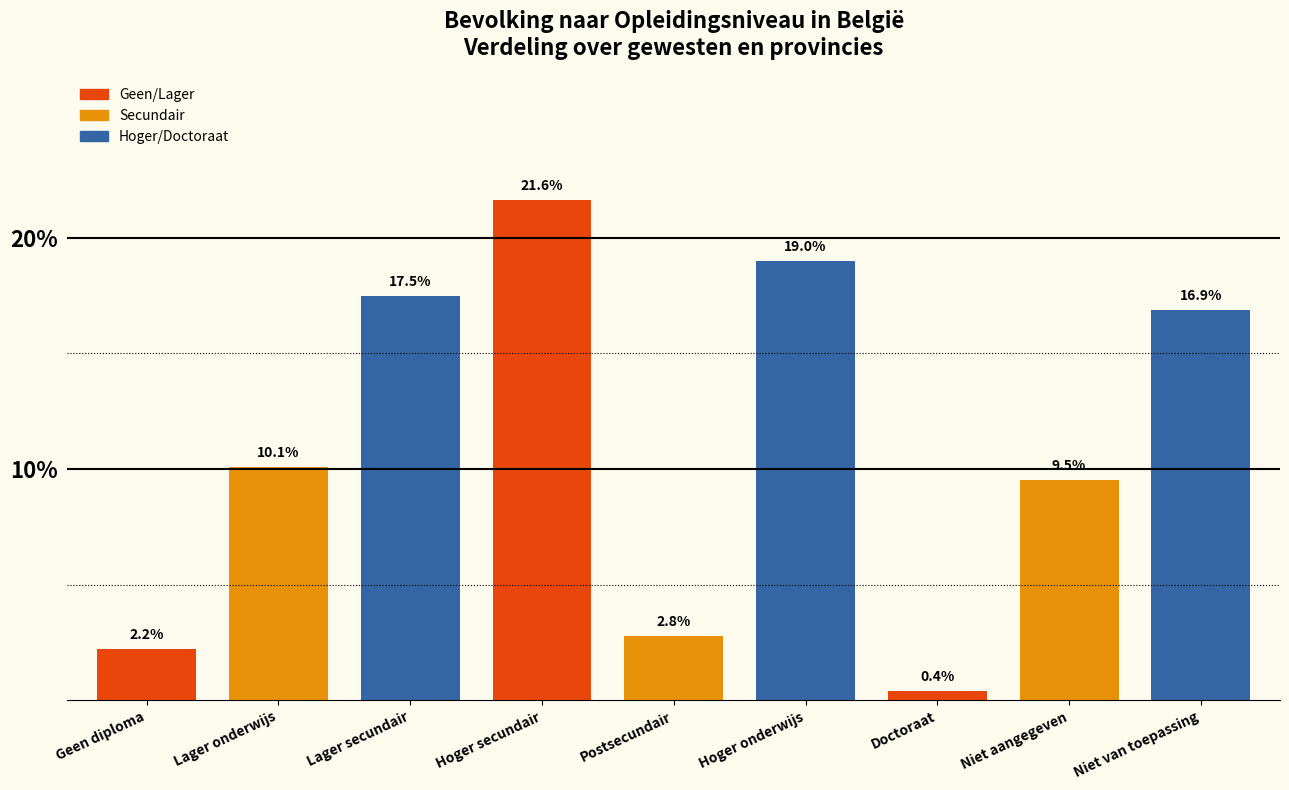

Reading right to left, extract all data points from this chart.

16.9	9.5	0.4	19.0	2.8	21.6	17.5	10.1	2.2